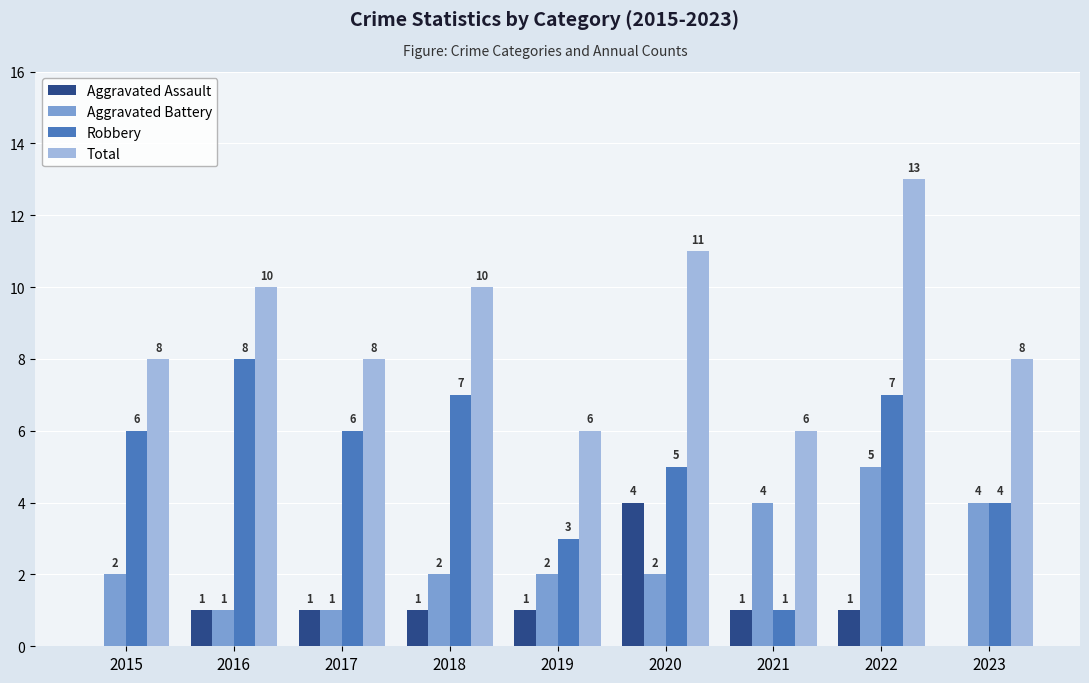

Reading left to right, extract all data points from this chart.

Aggravated Assault: 0	1	1	1	1	4	1	1	0
Aggravated Battery: 2	1	1	2	2	2	4	5	4
Robbery: 6	8	6	7	3	5	1	7	4
Total: 8	10	8	10	6	11	6	13	8